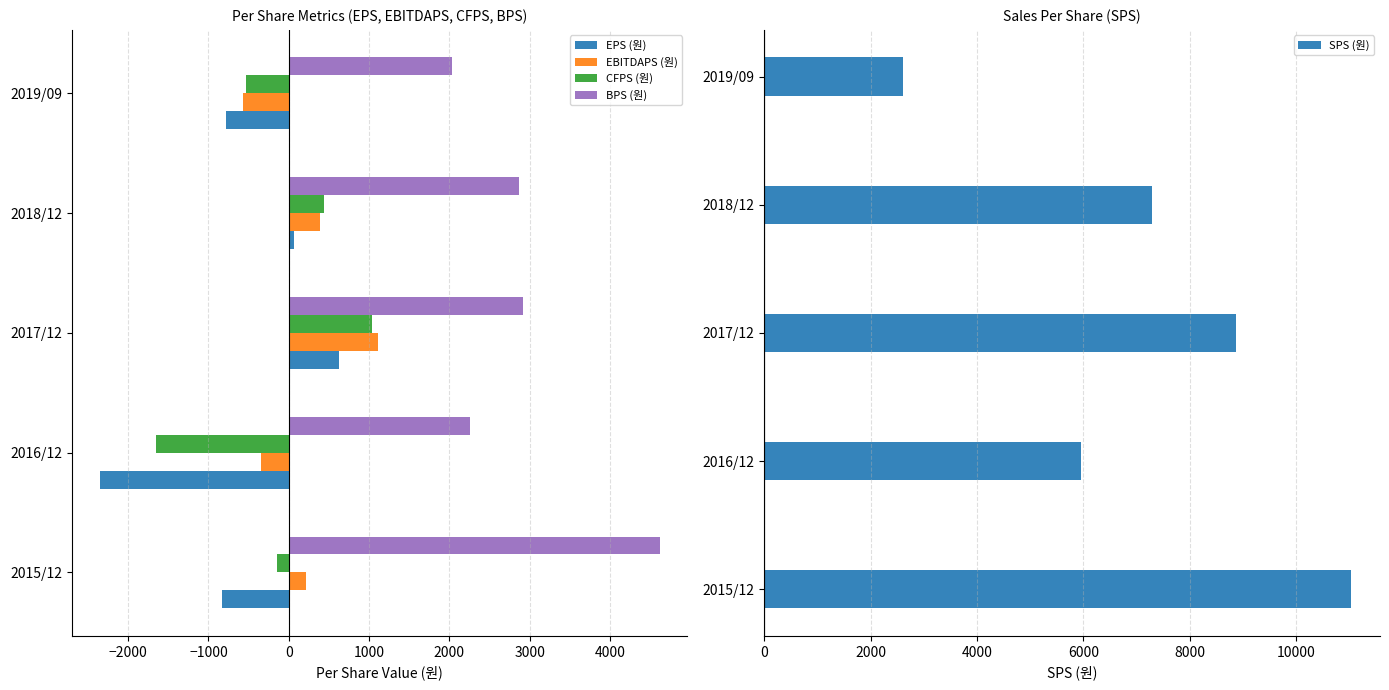

What is the value of the EPS (원) bar at the 1st from the left?

-833